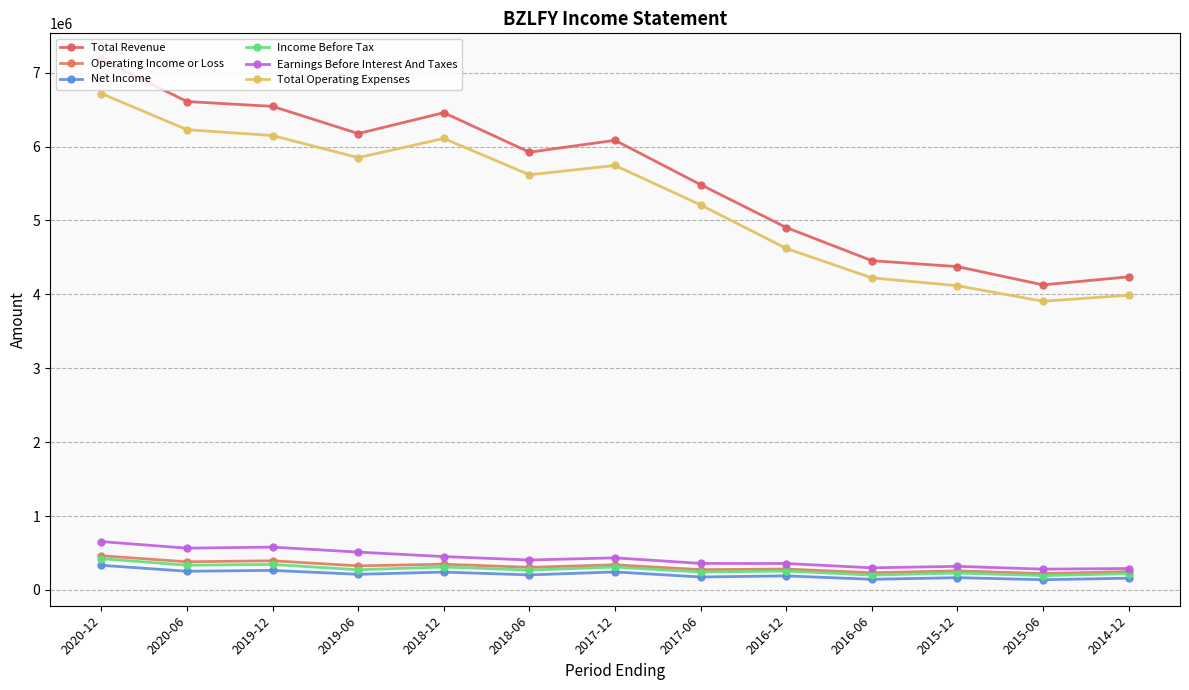

Reading left to right, what are all the values shown in this chart?

Total Revenue: 2020-12=7180100	2020-06=6609300	2019-12=6543900	2019-06=6175800	2018-12=6458500	2018-06=5923900	2017-12=6084800	2017-06=5484300	2016-12=4904600	2016-06=4456100	2015-12=4375300	2015-06=4128400	2014-12=4237200
Operating Income or Loss: 2020-12=462500	2020-06=381000	2019-12=394700	2019-06=325900	2018-12=348300	2018-06=306000	2017-12=340700	2017-06=274500	2016-12=282800	2016-06=232800	2015-12=258300	2015-06=221900	2014-12=248700
Net Income: 2020-12=333400	2020-06=253000	2019-12=264700	2019-06=211500	2018-12=241800	2018-06=203500	2017-12=243800	2017-06=175300	2016-12=190300	2016-06=144000	2015-12=166400	2015-06=138400	2014-12=159200
Income Before Tax: 2020-12=423200	2020-06=334700	2019-12=344800	2019-06=273400	2018-12=310300	2018-06=269100	2017-12=310100	2017-06=242200	2016-12=255300	2016-06=201200	2015-12=229000	2015-06=193700	2014-12=220600
Earnings Before Interest And Taxes: 2020-12=654200	2020-06=565700	2019-12=579600	2019-06=512100	2018-12=451800	2018-06=405000	2017-12=434400	2017-06=358900	2016-12=357700	2016-06=299400	2015-12=319300	2015-06=281500	2014-12=290100
Total Operating Expenses: 2020-12=6717600	2020-06=6228300	2019-12=6149200	2019-06=5849800	2018-12=6110200	2018-06=5617900	2017-12=5744100	2017-06=5209800	2016-12=4621800	2016-06=4223200	2015-12=4117100	2015-06=3906500	2014-12=3988400